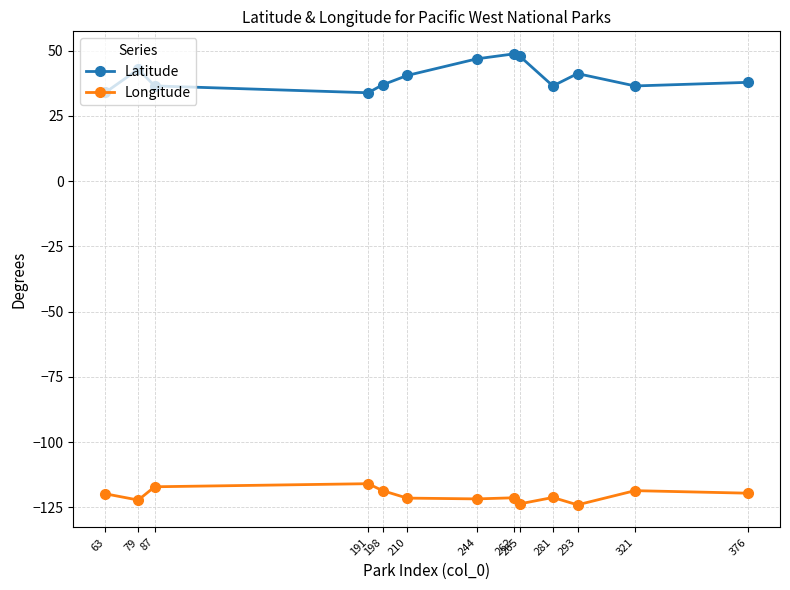

Which series changed the most between 210 and 262?

Latitude